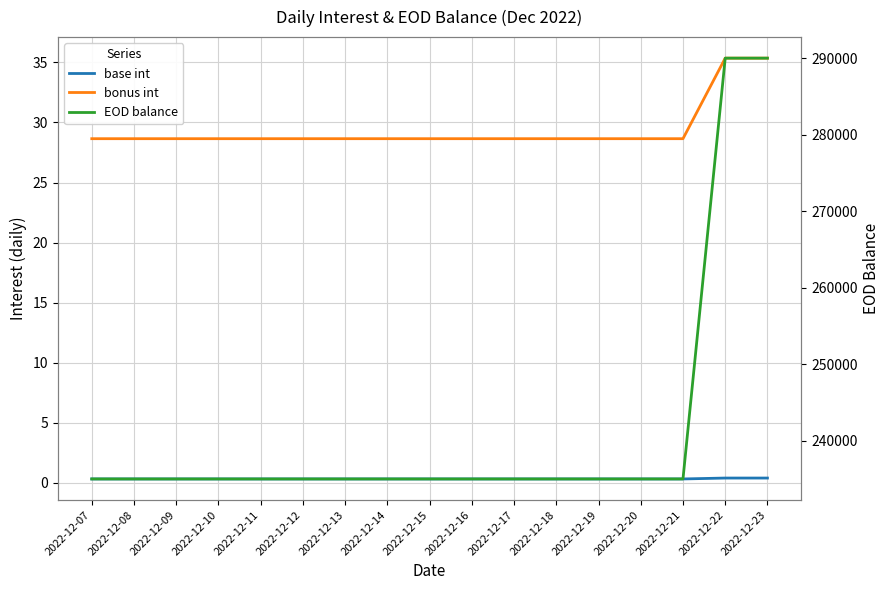

What is the sum of all EOD balance values?

4105000.0